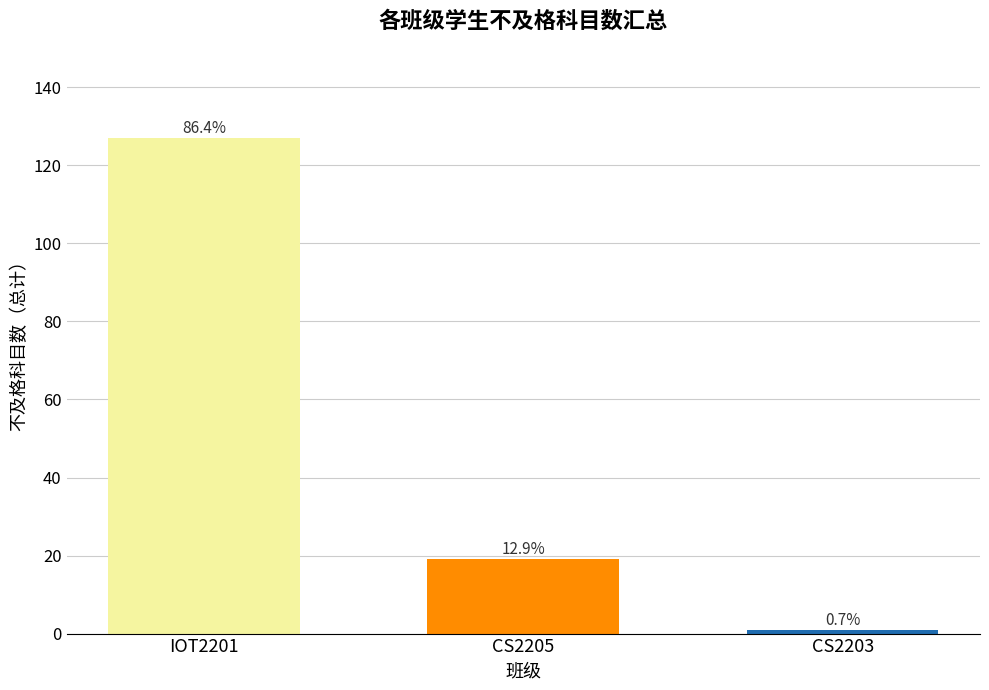

What is the maximum value shown in the chart?

127